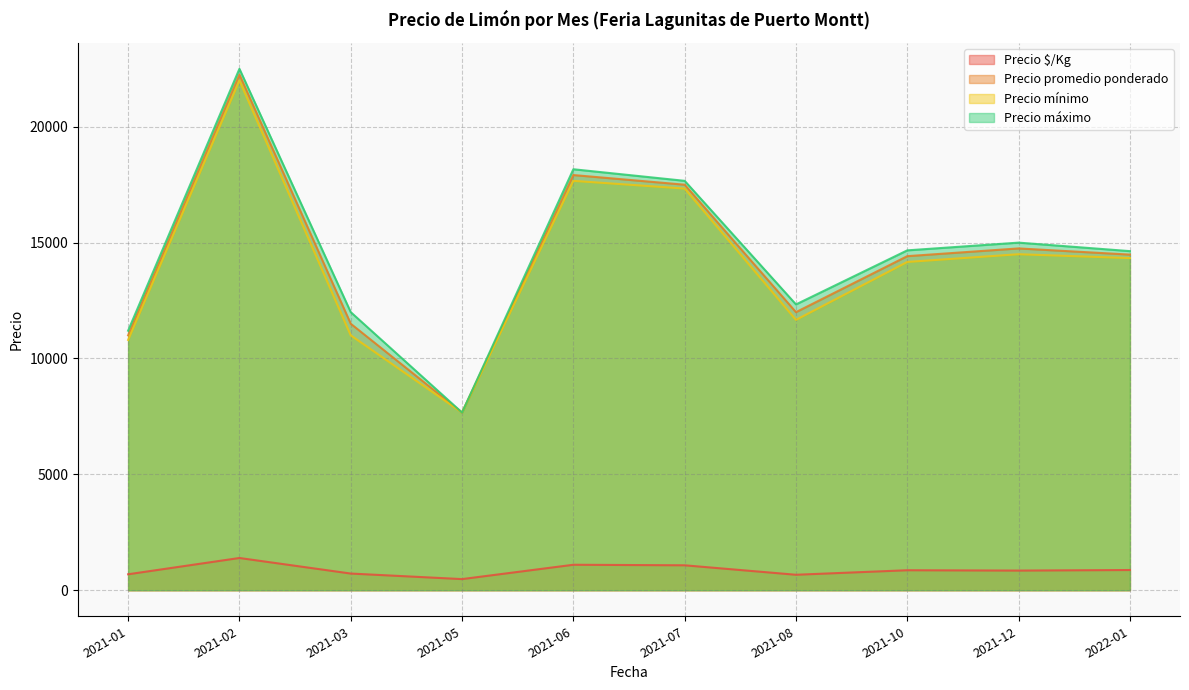

What is the label of the 31st point from the right?

2021-05